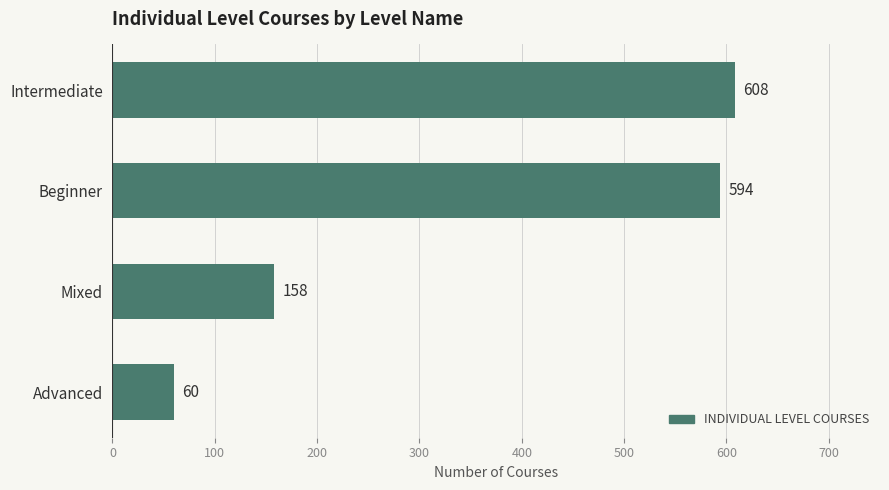

Rank the categories by value from lowest to highest.

Advanced, Mixed, Beginner, Intermediate